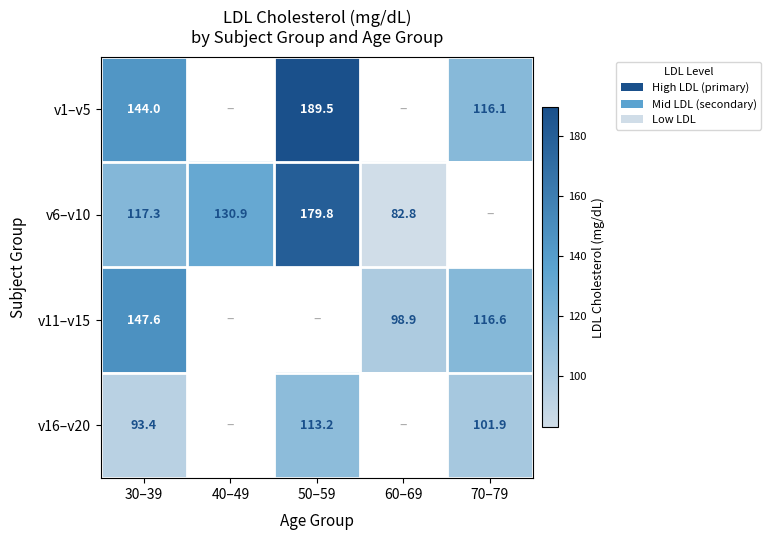

Is the value of v1–v5 at 50–59 greater than the value of v11–v15 at 30–39?

Yes